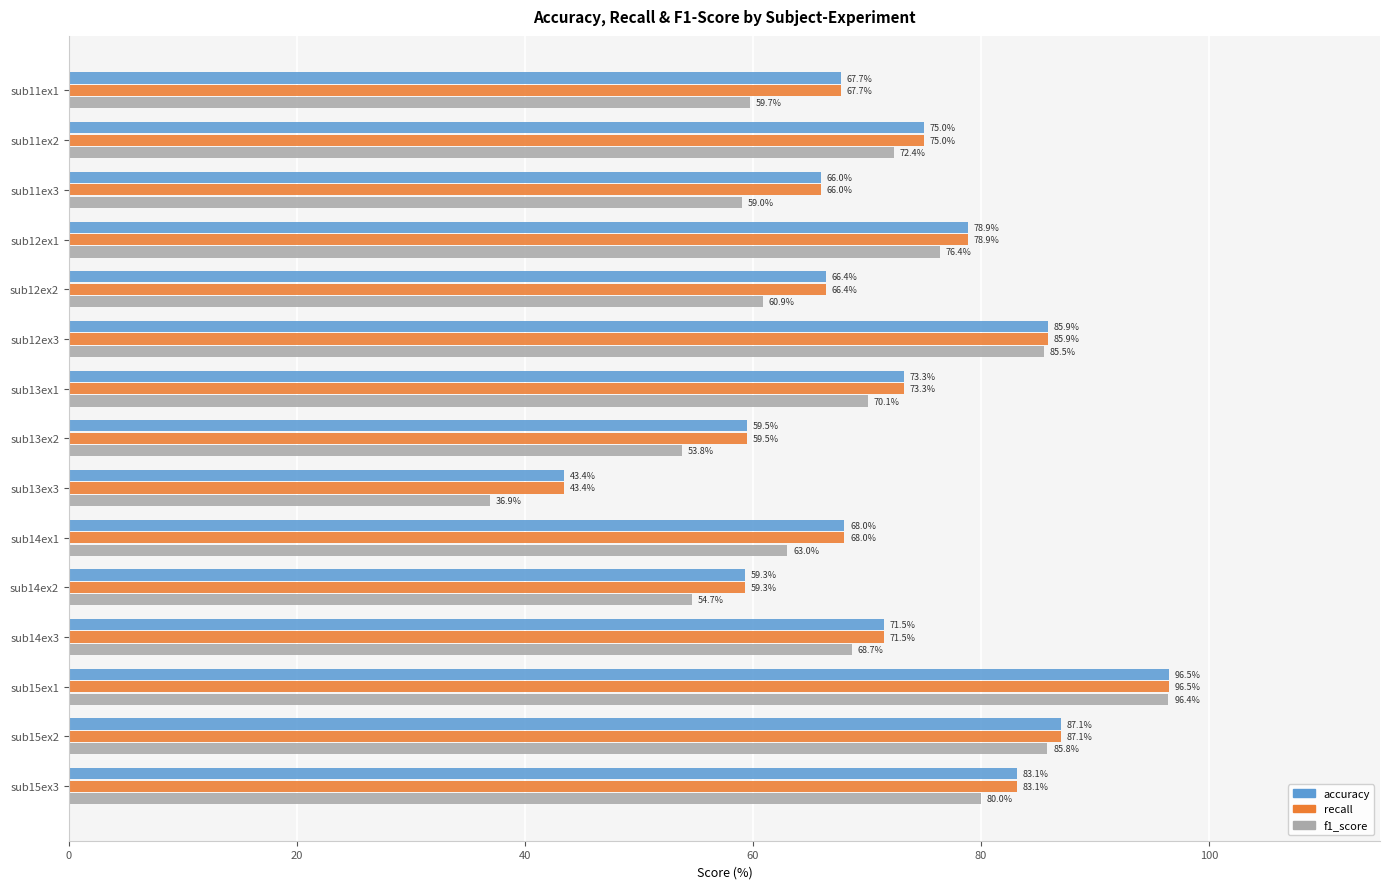

What are all the series names shown in the legend?

accuracy, recall, f1_score